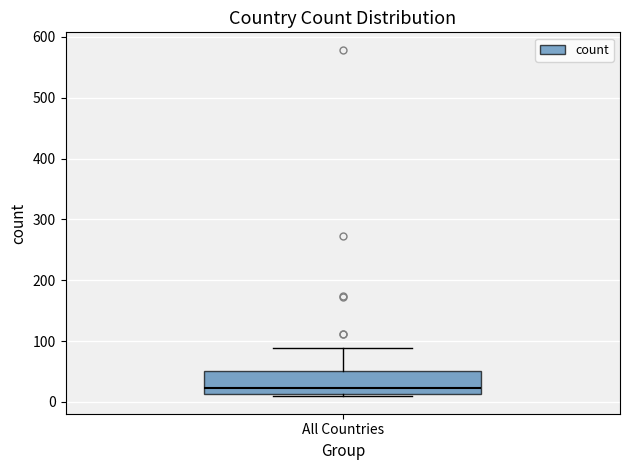

Transcribe this box plot: give where the median line is, the range the box spans, and where the two whiskers end, as read against the y-axis. The values are not printed on the chart, so give them approximately, as read against the axis.

median 20, box 10 to 50, whiskers 10 (just below the box's lower edge) to 90